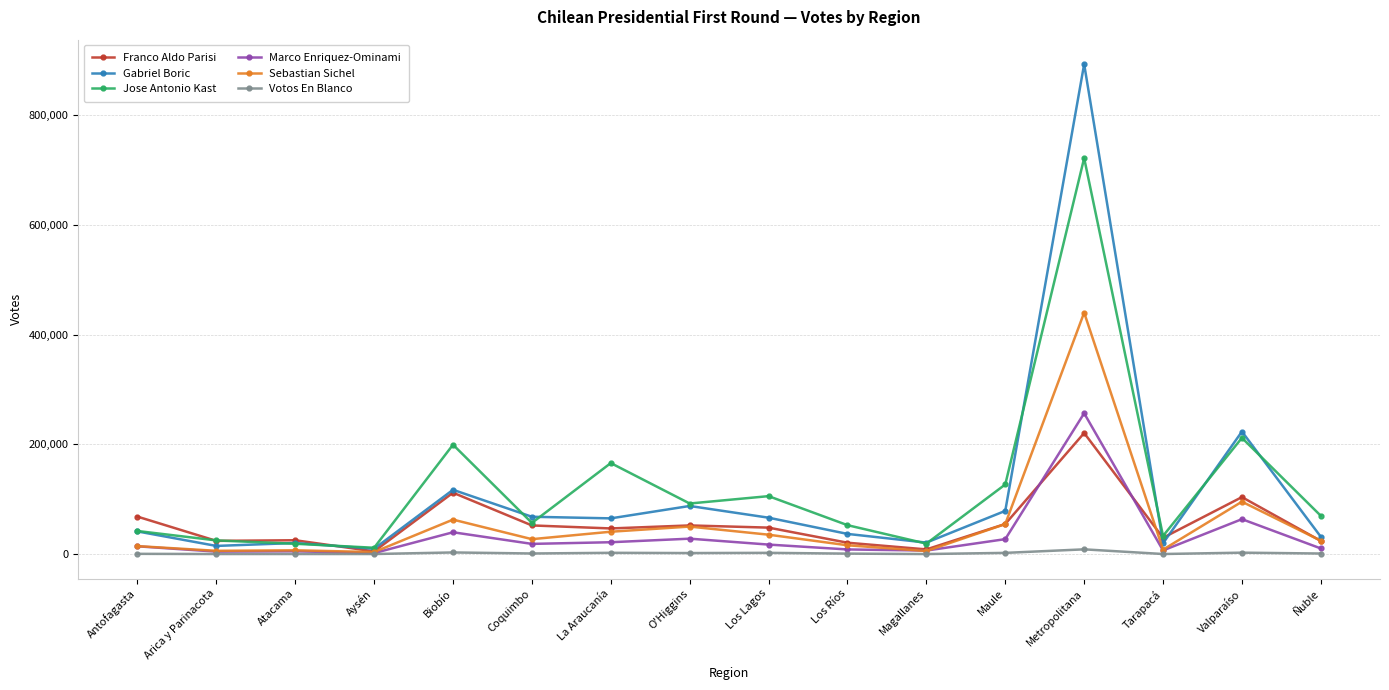

What is the highest value of the Gabriel Boric series?

892593